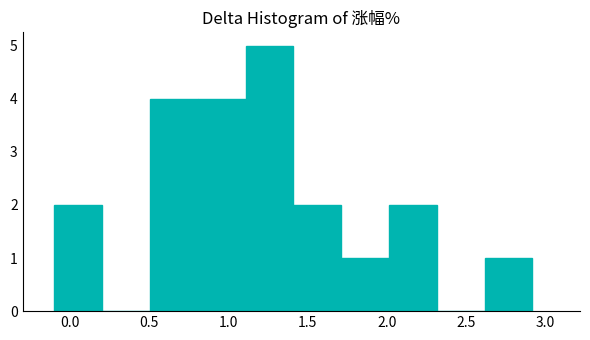

Over which range of the x-axis is the bar tallest?

1.1 to 1.4